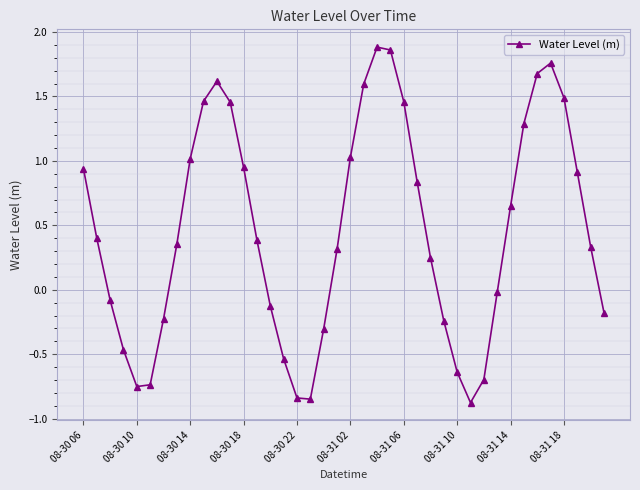

How many points are lower than both their immediate neighbors (excluding endpoints)?

3